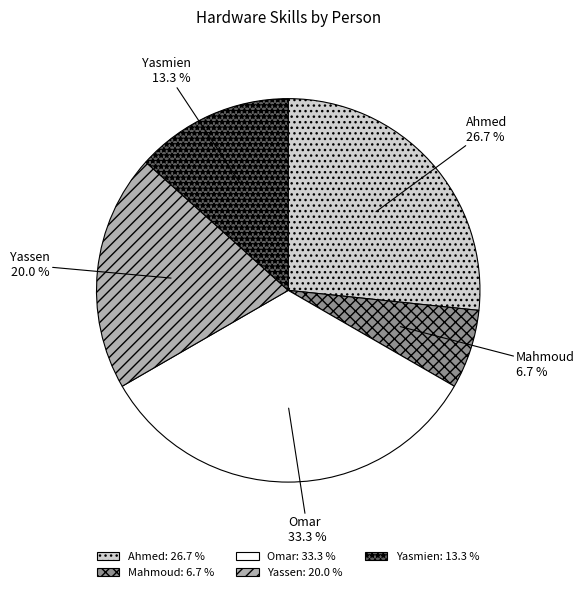

How much of the chart is everything except Yassen?

80.0%